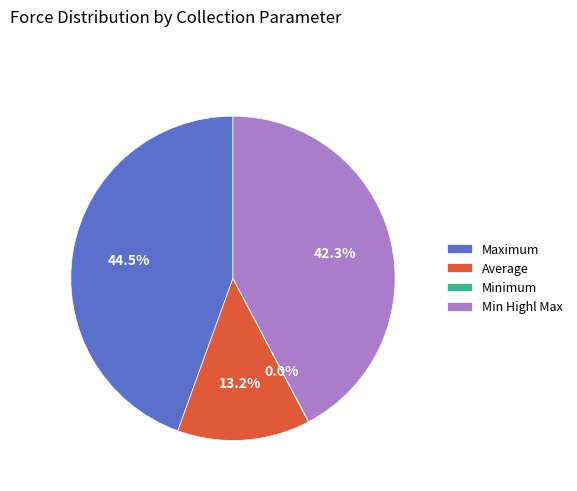

Which slice is the largest?

Maximum